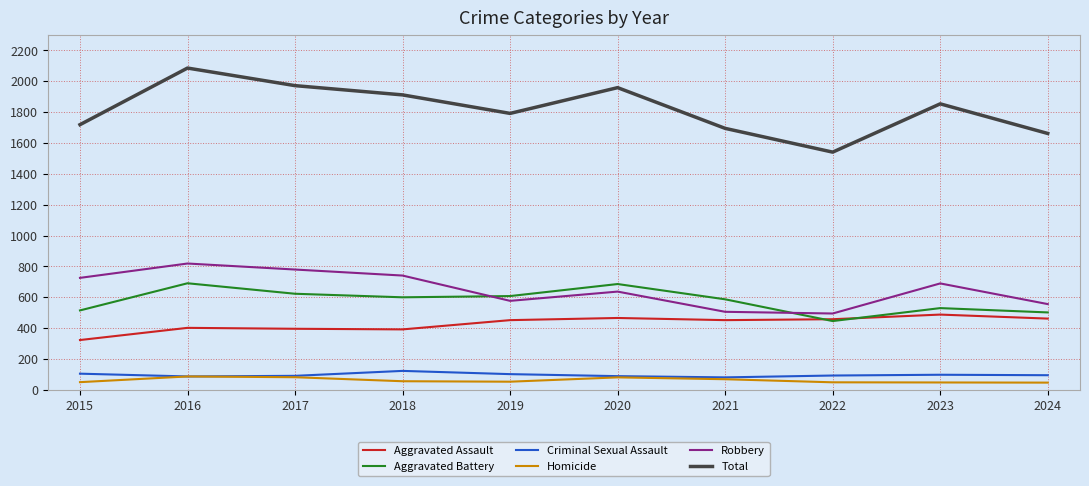

True or false: Total and Homicide intersect in this chart.

False